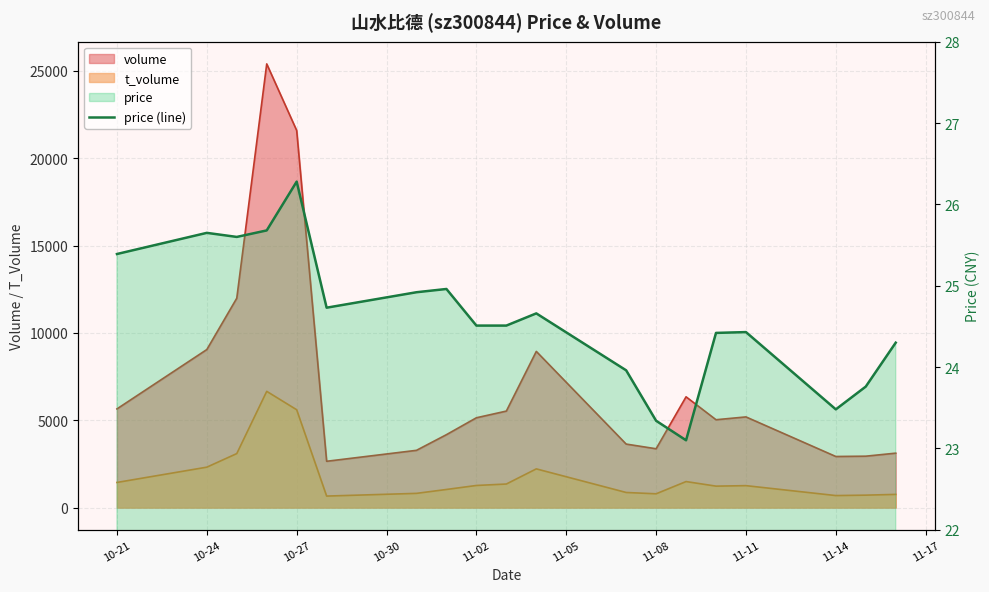

Reading left to right, what are all the values shown in this chart?

25.4	25.6	25.6	25.7	26.3	24.7	24.9	25.0	24.5	24.5	24.7	24.0	23.3	23.1	24.4	24.4	23.5	23.8	24.3